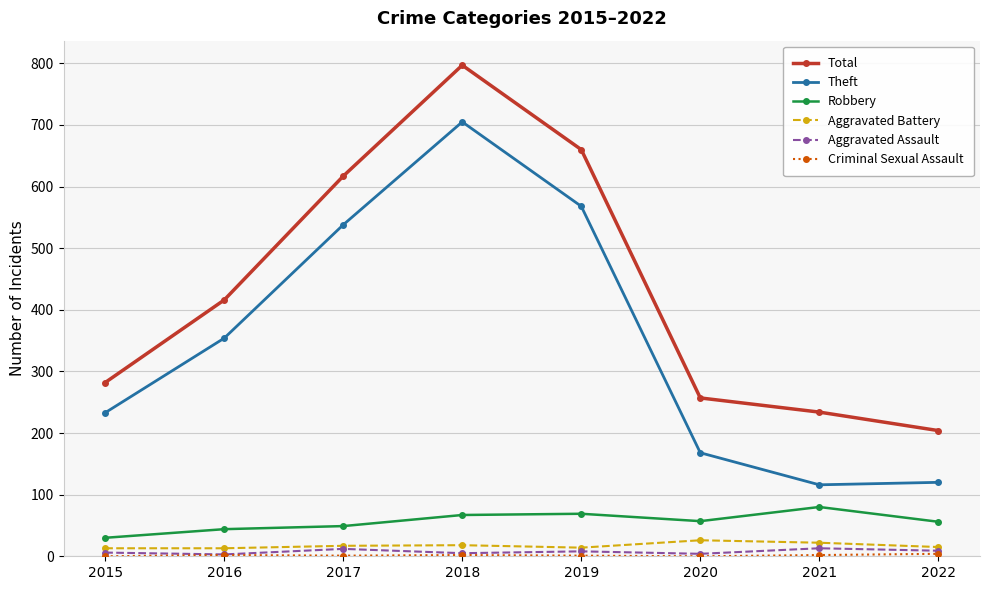

The value of Theft at 2022 is 120. True or false?

True